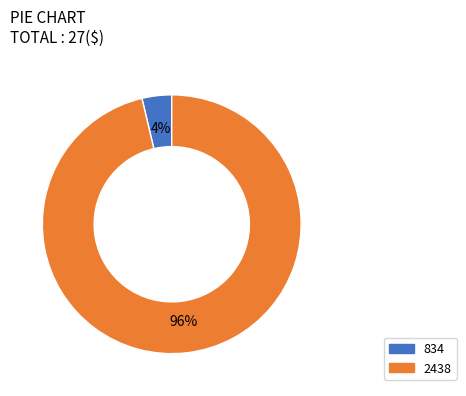

Do 834 and 2438 together represent more than half of the pie?

Yes